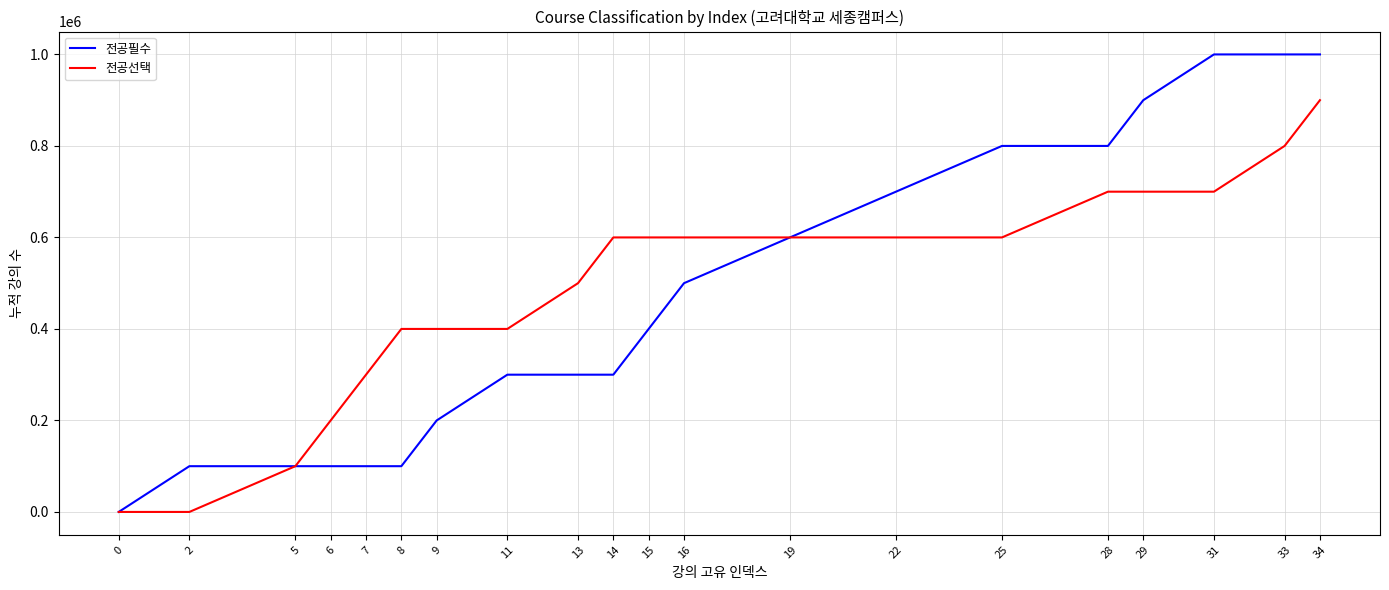

What is the spread (max minus min) of values at 15?

200000